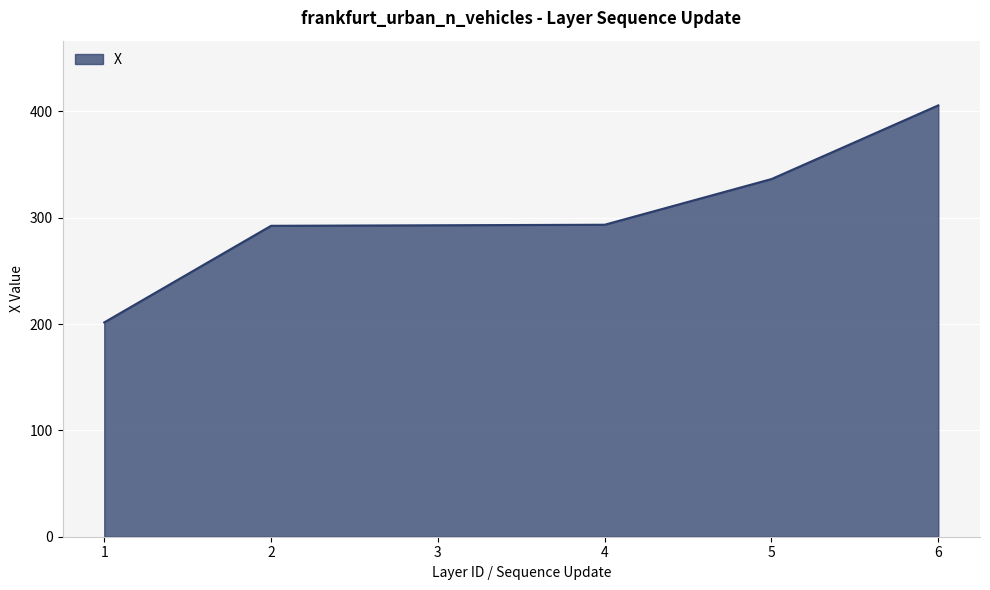

Is it true that the value at 5 is 336.3?

True